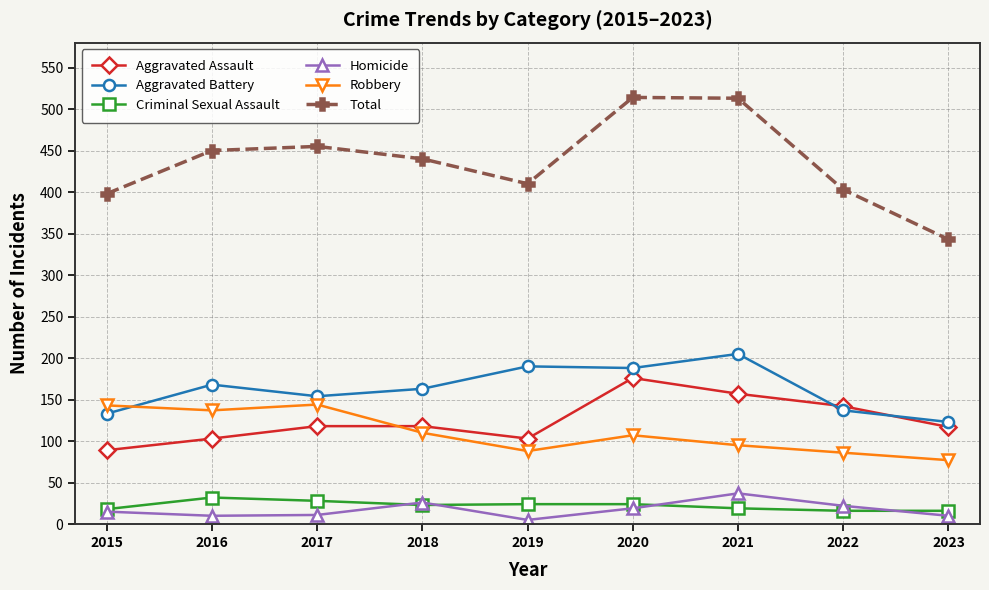

In Aggravated Assault, how many points are lower than both neighbors (excluding endpoints)?

1